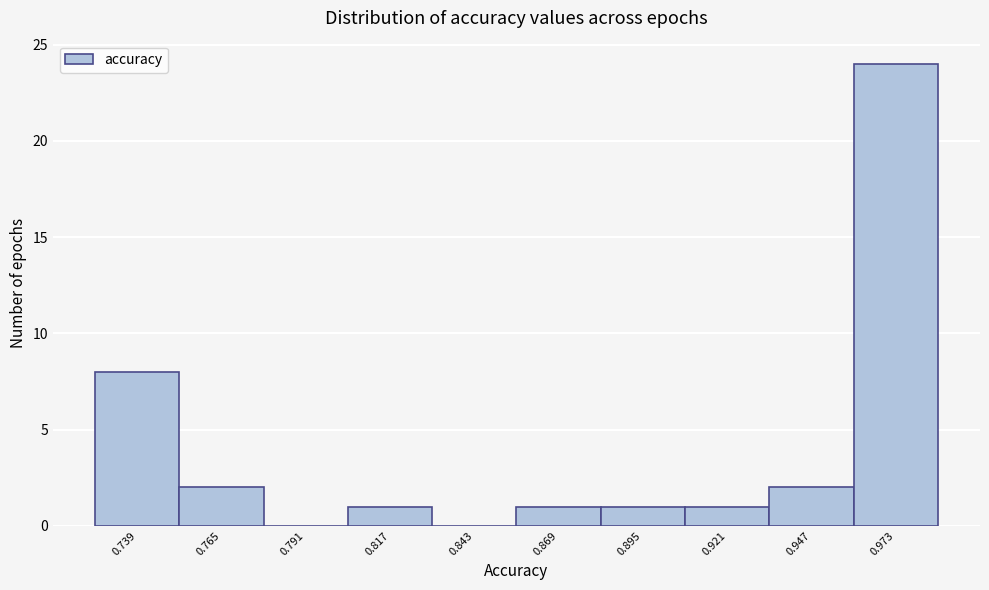

Reading left to right, list all the values displayed in this chart.

0.739=8	0.765=2	0.791=0	0.817=1	0.843=0	0.869=1	0.895=1	0.921=1	0.947=2	0.973=24